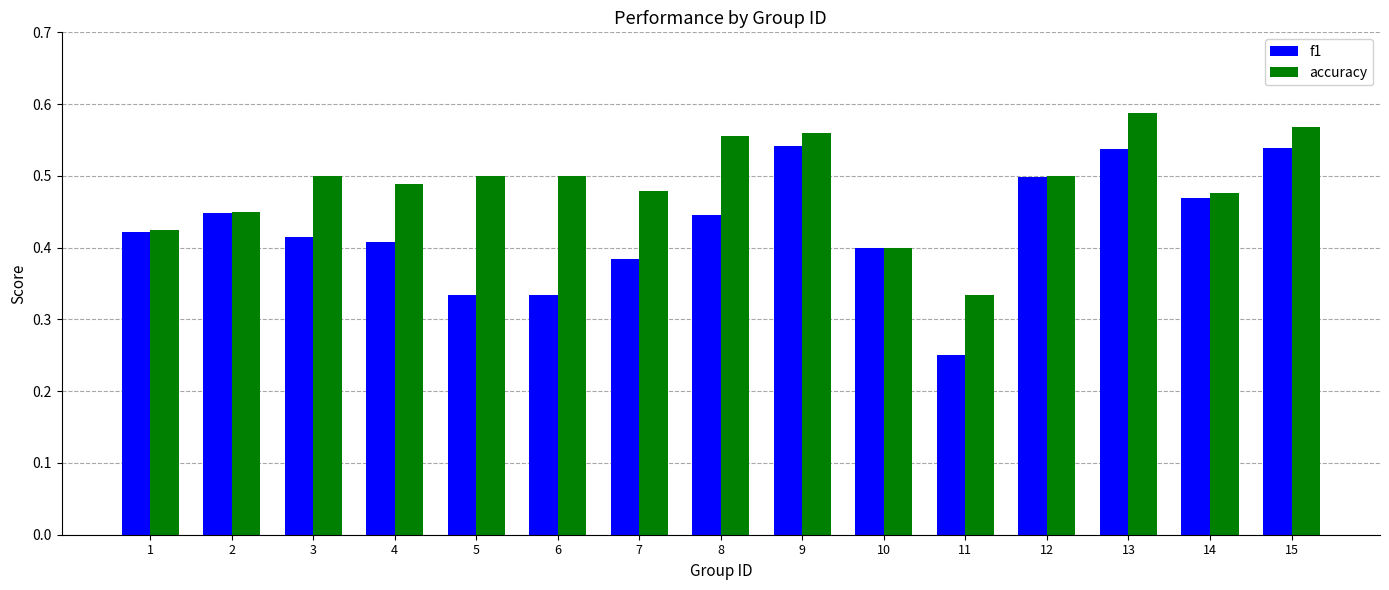

What is the sum of all f1 values?

6.4